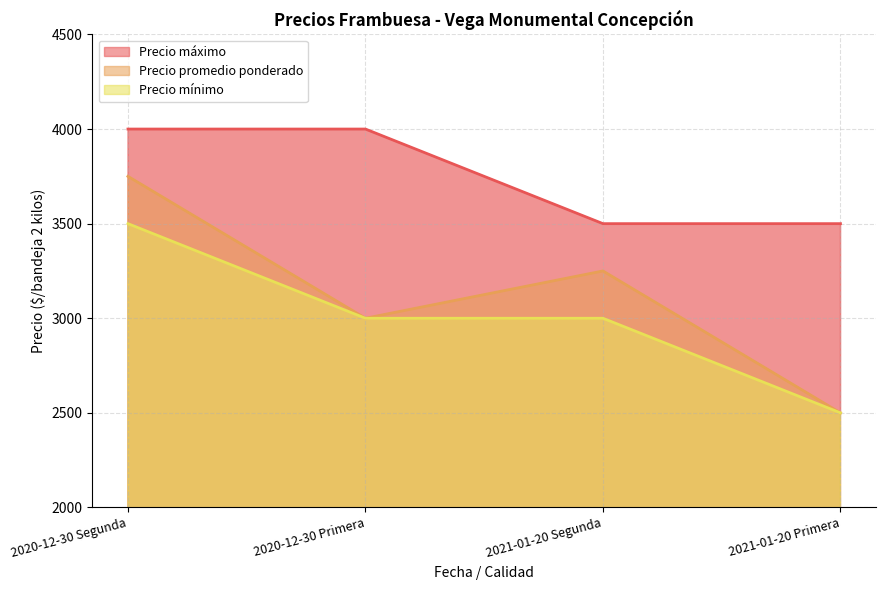

What is the value of the Precio promedio ponderado point at the 4th from the left?

2500